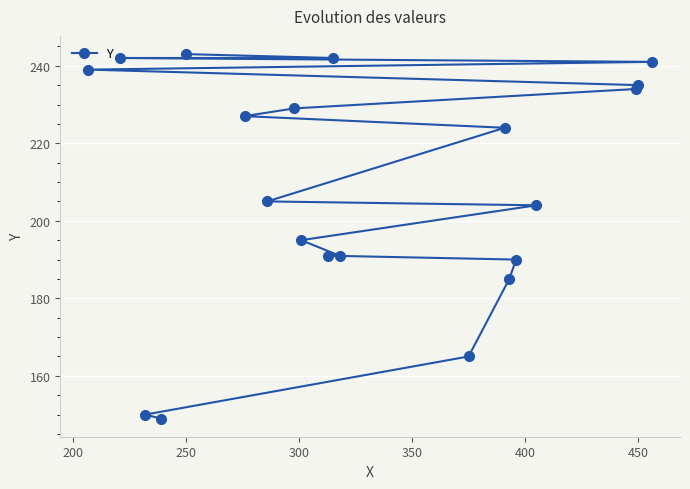

How many lines are shown in the chart?

1